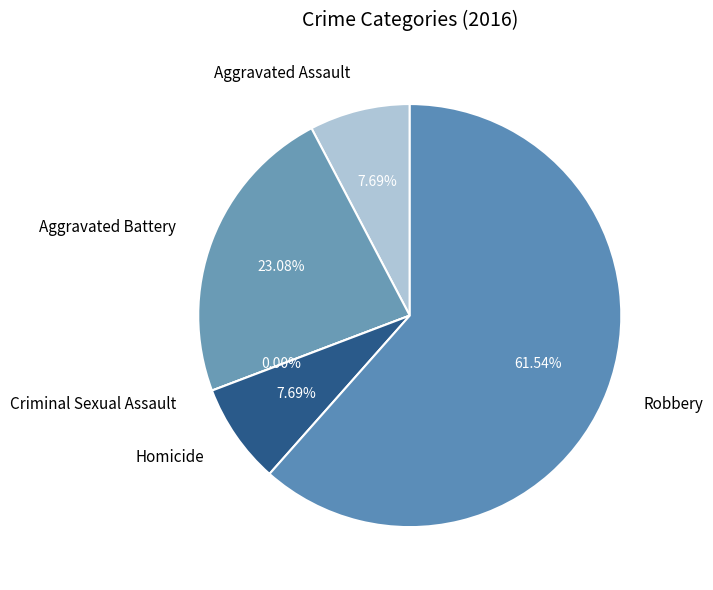

Which category accounts for the majority?

Robbery